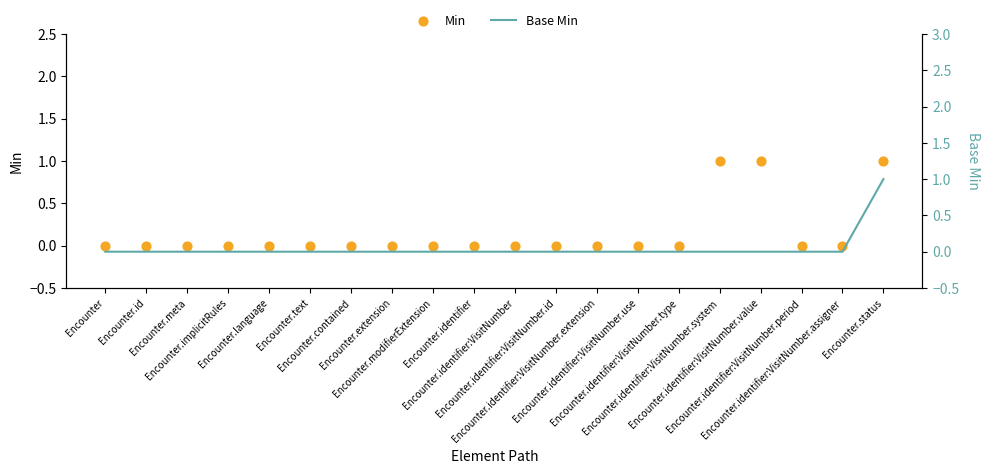

Which series contains the highest Y value?

Min